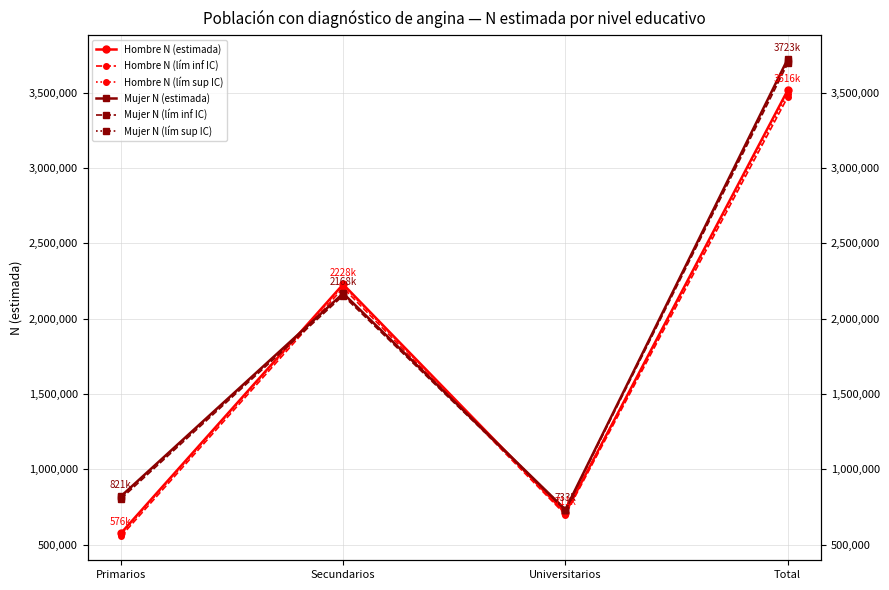

Between Primarios and Secundarios, which series saw the biggest shift?

Hombre N (estimada)